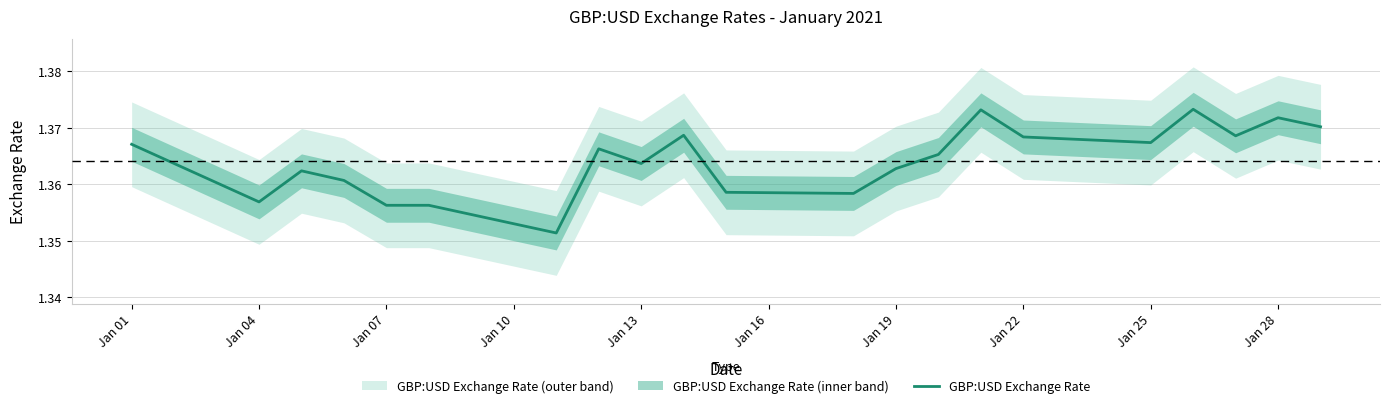

Does the chart display data point markers on the line(s)?

No